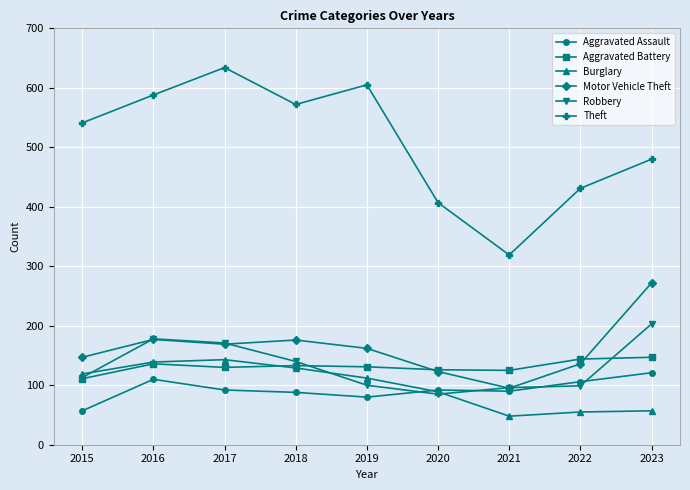

How many interior local valleys does the Theft series have?

2